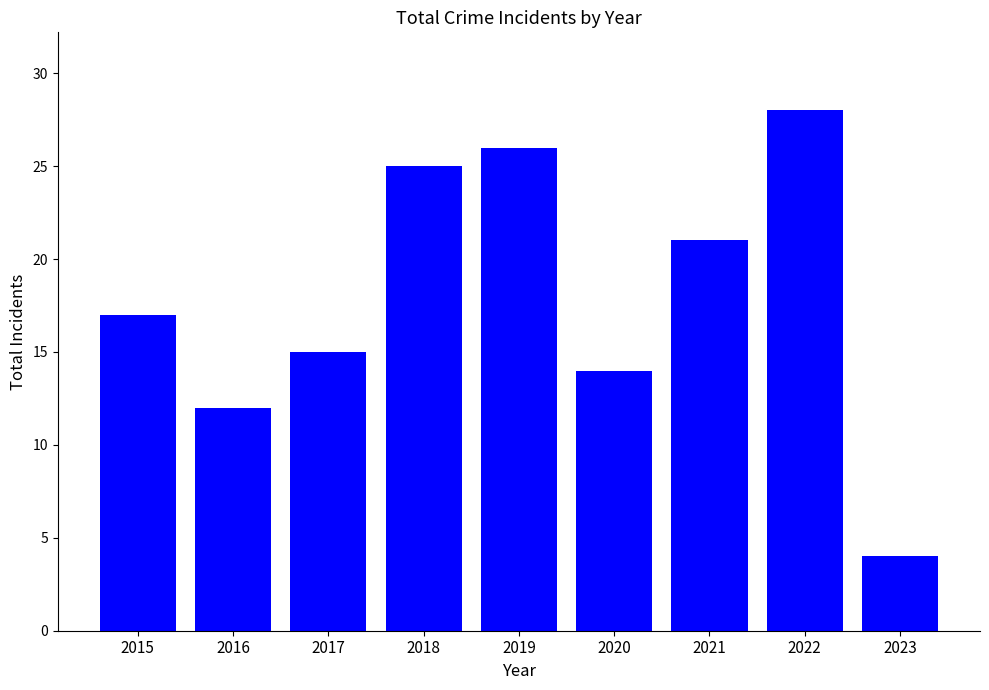

Approximately how many times larger is the value at 2015 compared to 2017?

1.1